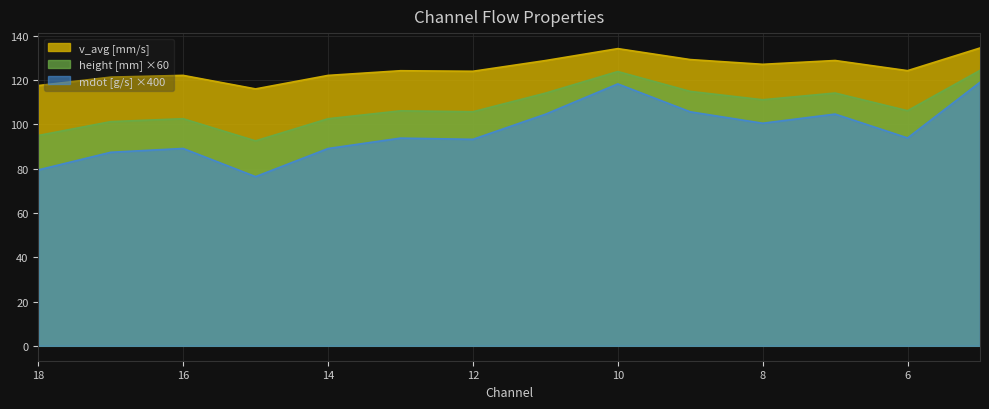

Rank the series by their maximum value, from highest to lowest.

v_avg [mm/s], height [mm], mdot [g/s]